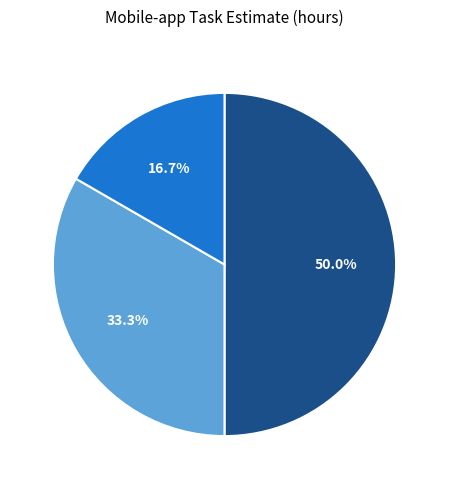

Count the number of slices in the pie.

3